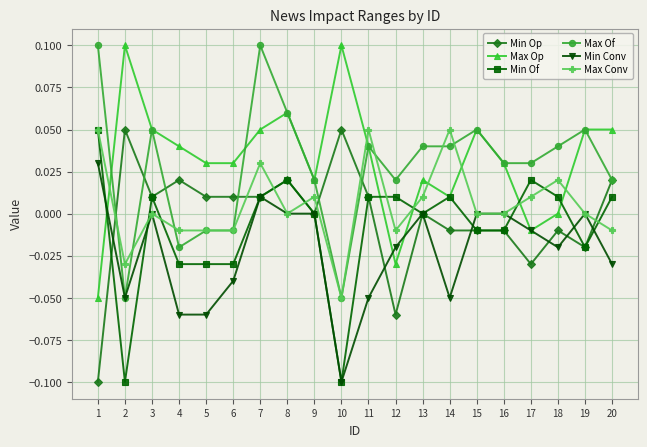

Which series changed the most between 18 and 19?

Max Op